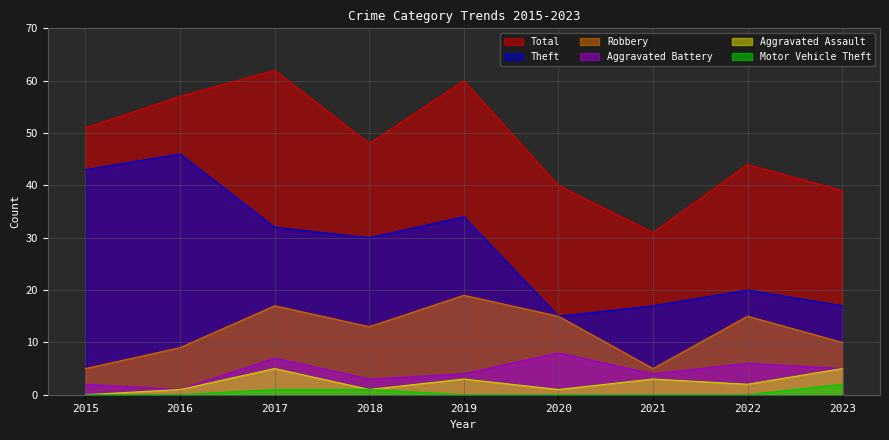

True or false: Theft and Aggravated Battery intersect in this chart.

False